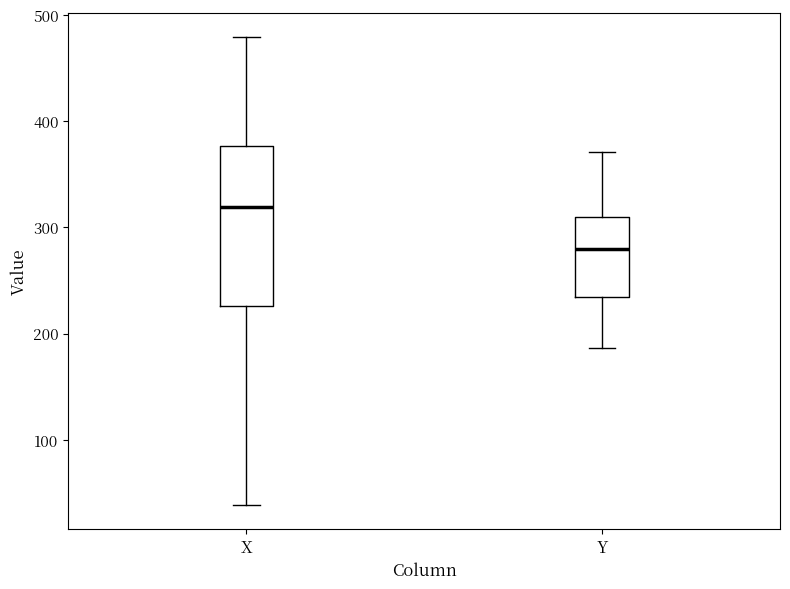

Where does the lower whisker of the box for Y end on the y-axis? The values are not printed on the chart, so give them approximately, as read against the axis.

190